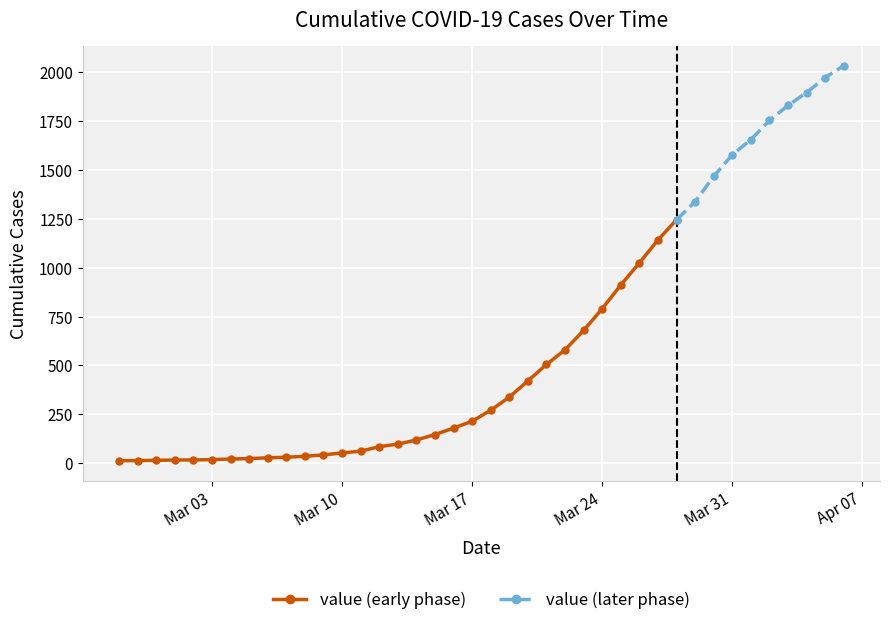

Which has a higher value, 2020-03-22 or 2020-02-28?

2020-03-22